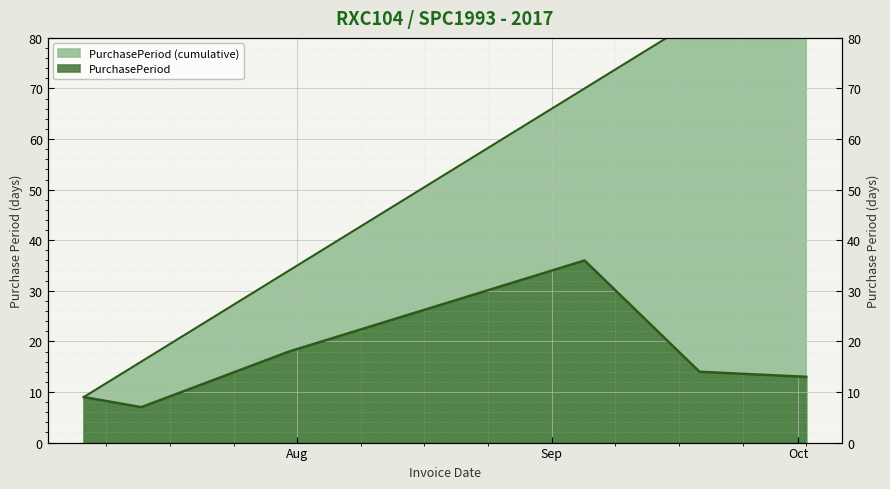

How many points are higher than both their immediate neighbors (excluding endpoints)?

1